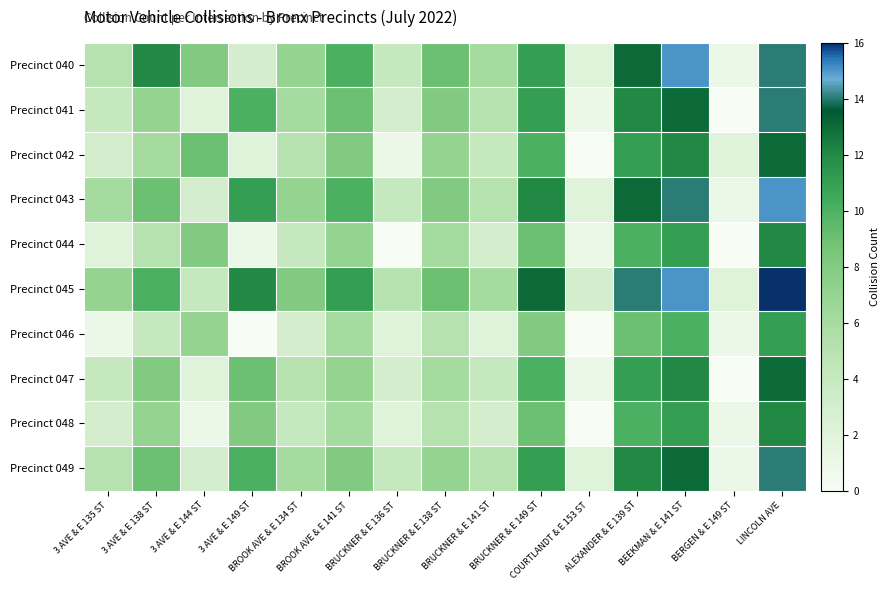

What is the sum of the Precinct 045 values at ALEXANDER & E 139 ST and BRUCKNER & E 141 ST?

20